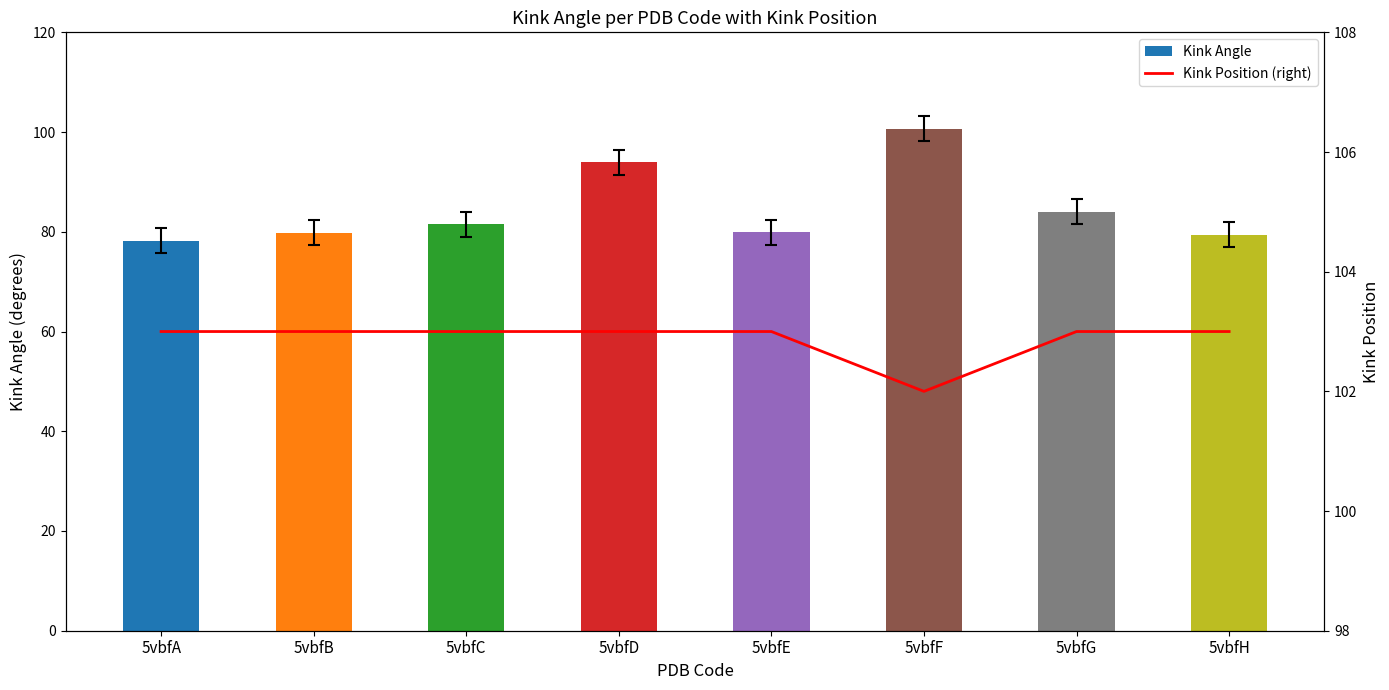

What is the difference between the highest and lowest values at 5vbfA?

24.8